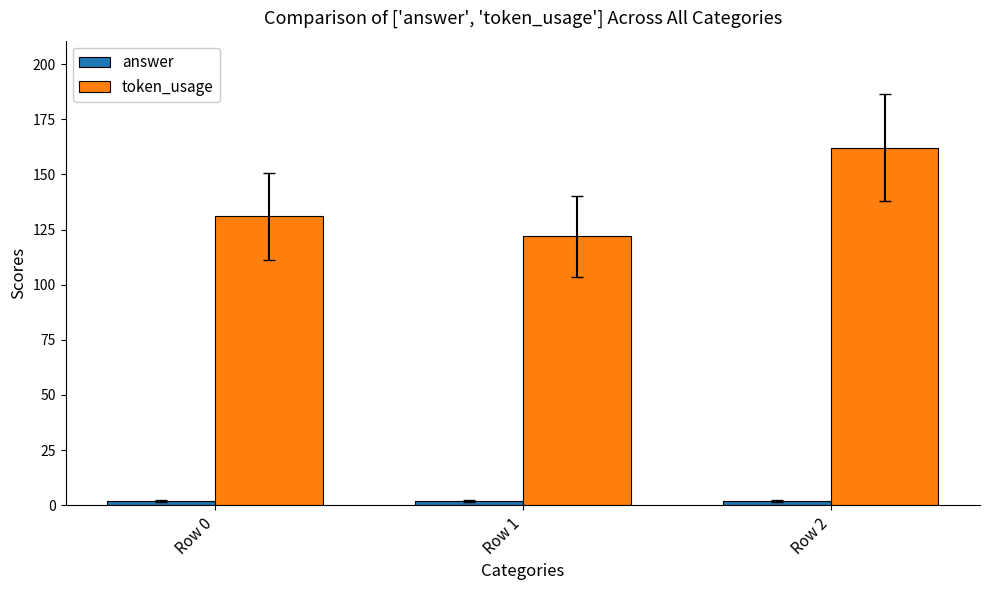

Which series has the largest total across all categories?

token_usage